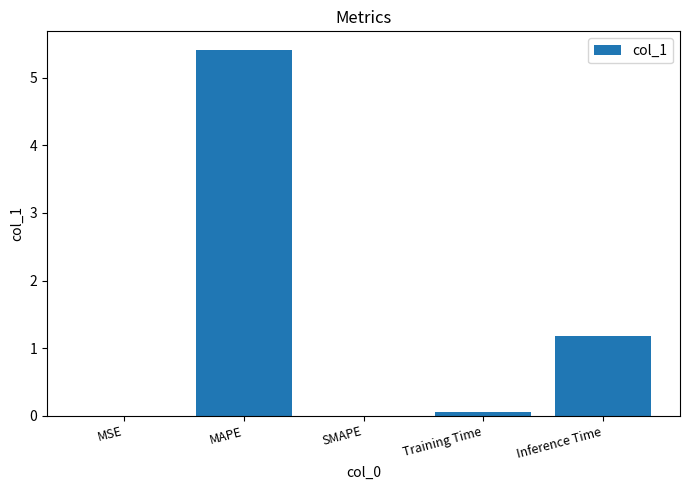

The value at SMAPE is -2.1. True or false?

False